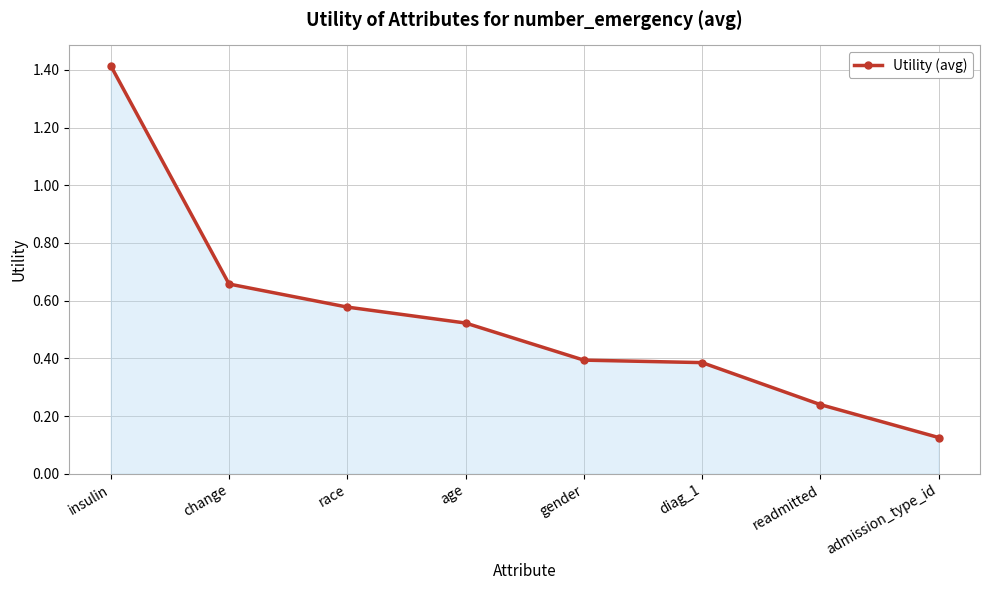

What is the greatest value displayed?

1.4